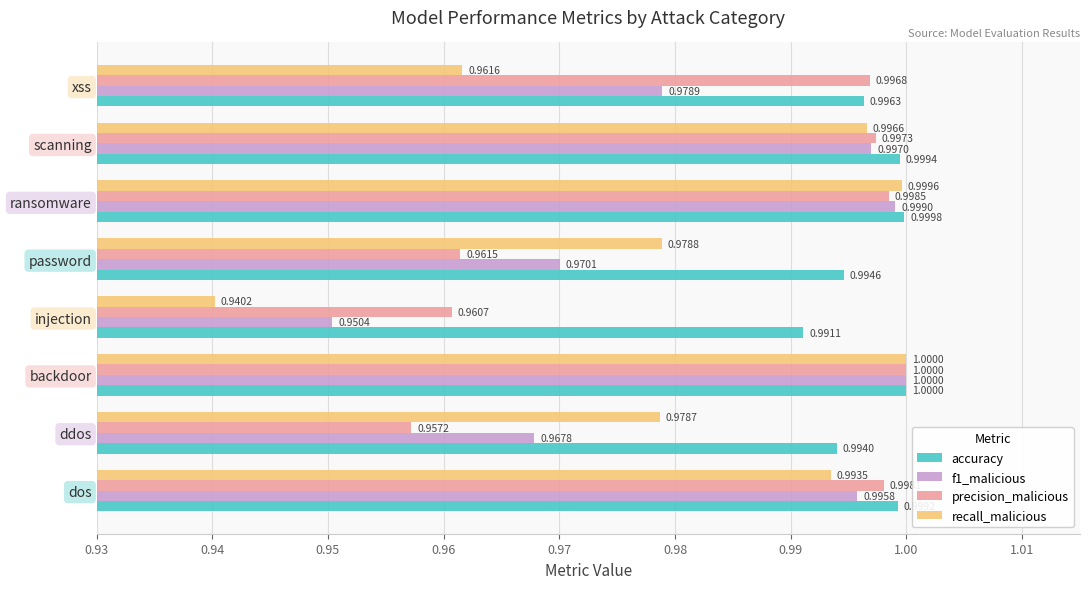

Count the number of categories in the chart.

8